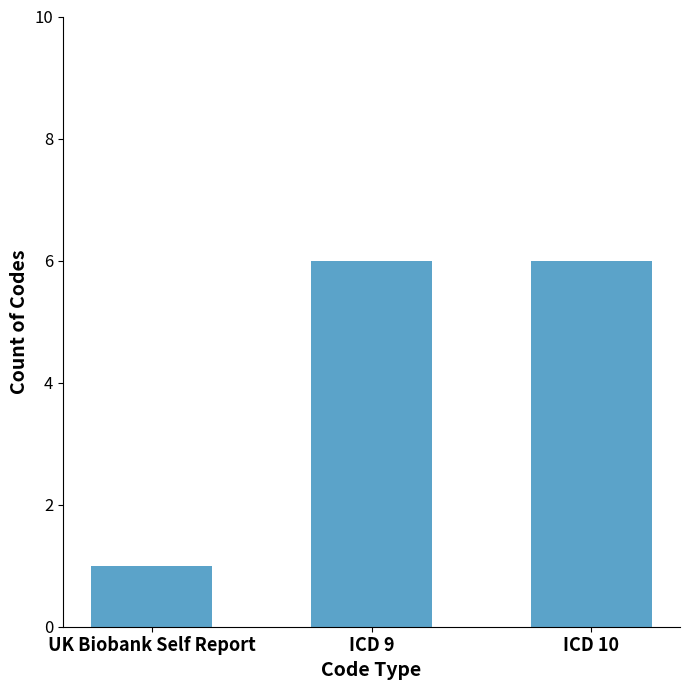

What is the change in value from UK Biobank Self Report to ICD 10?

+5